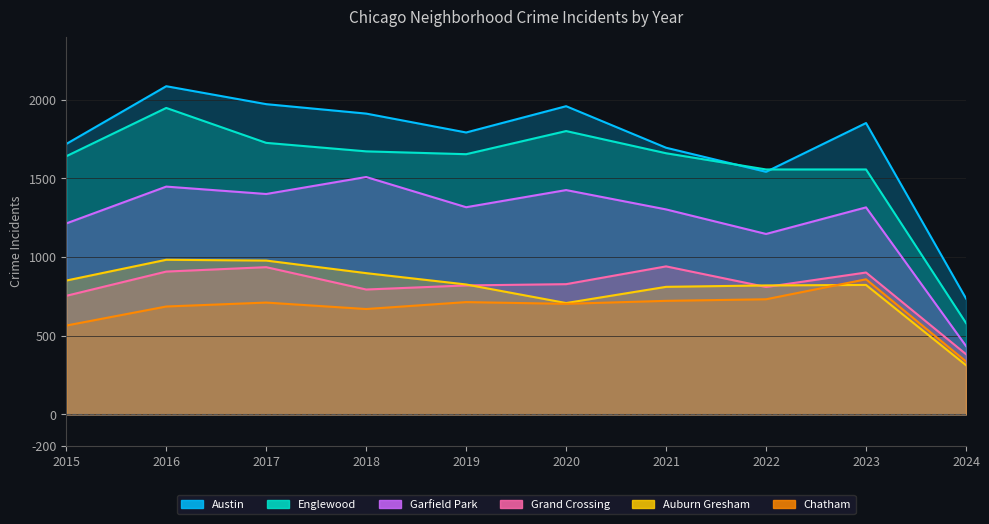

What is the total value across all series at Auburn Gresham?

5201